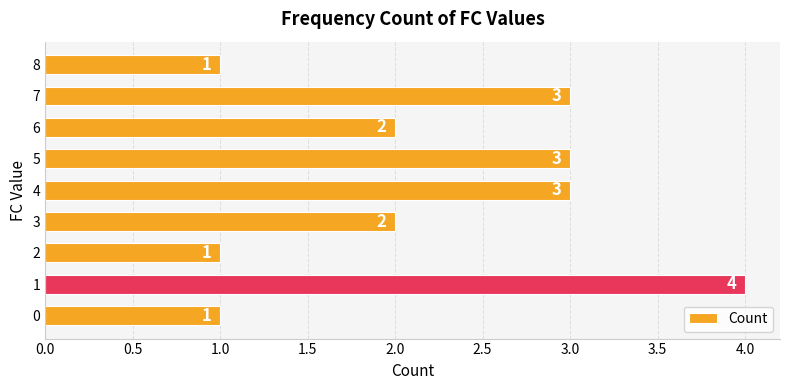

What is the sum of all values?

20